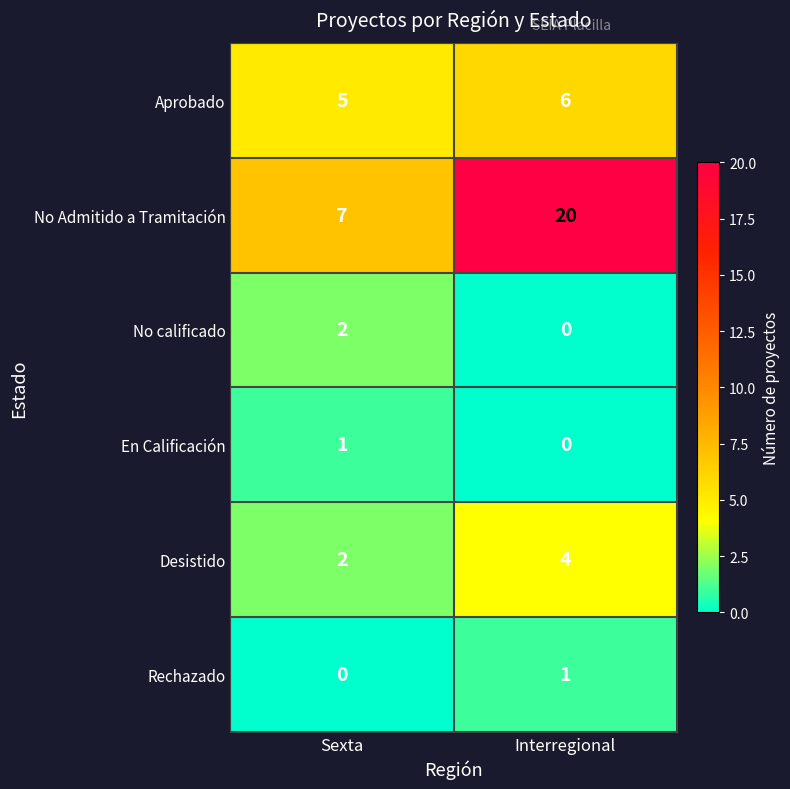

What is the total value across all series at Interregional?

31